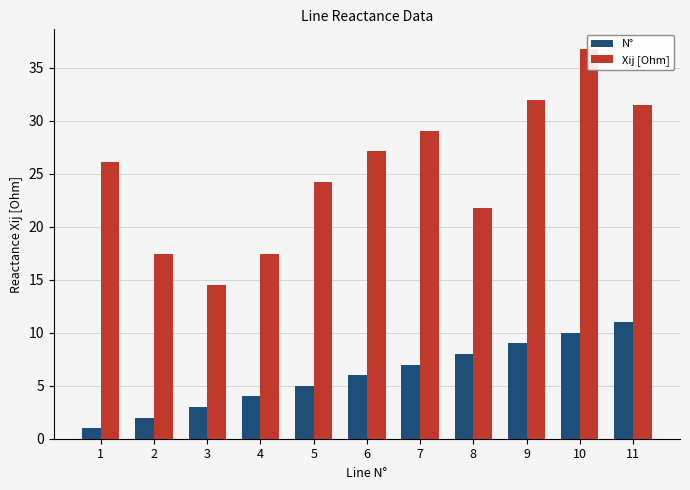

Which series has the largest range (max minus min)?

Xij [Ohm]